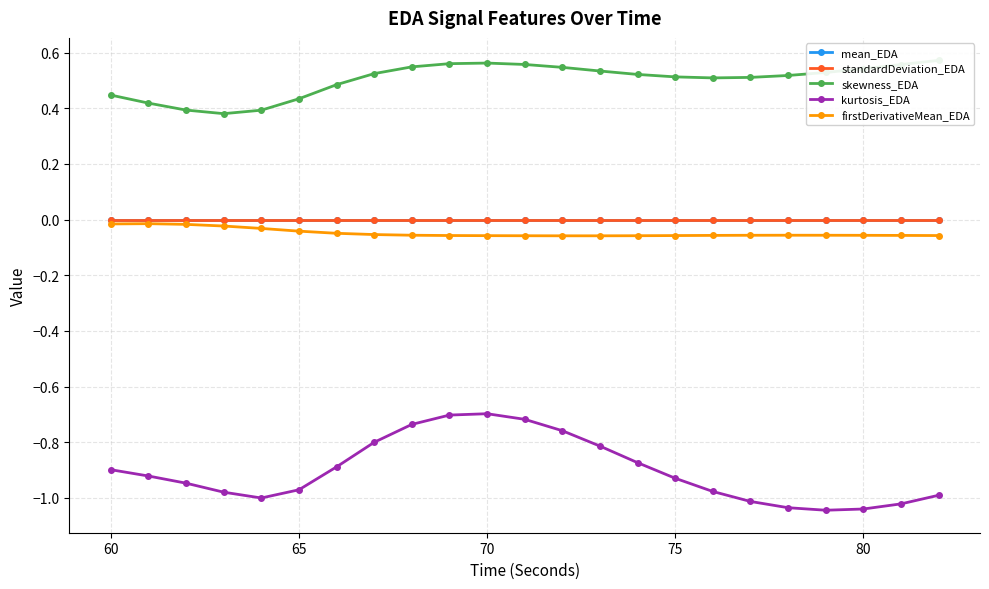

True or false: standardDeviation_EDA and kurtosis_EDA cross at least once.

False